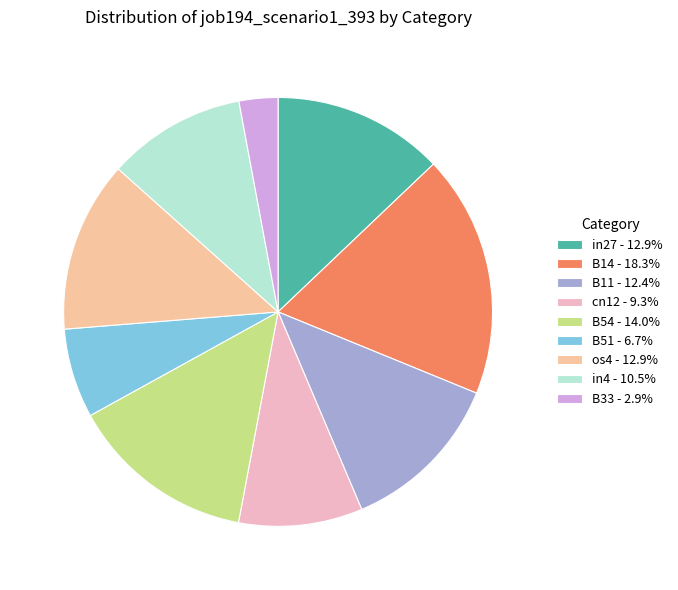

Which category has the biggest portion of the pie?

B14